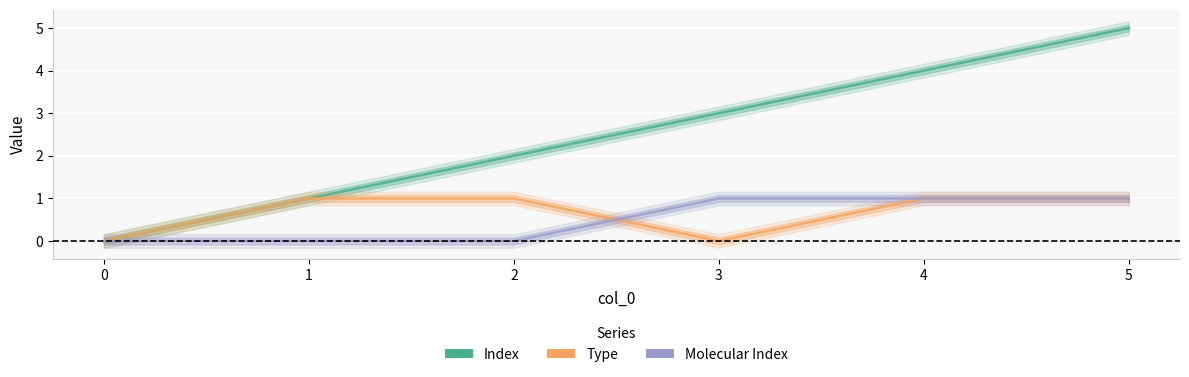

Where is Index nearest to the value 2?

2